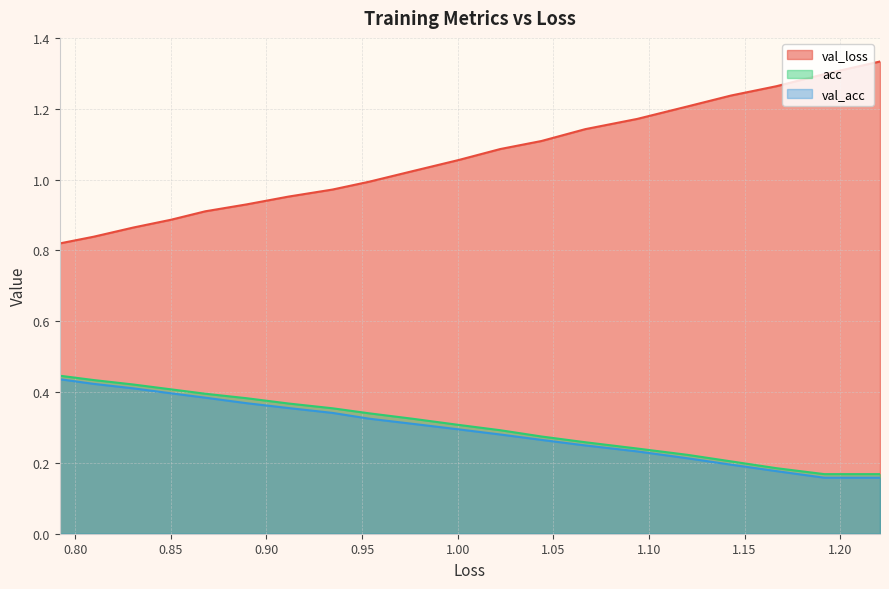

What is the label of the 2nd point from the left?

0.80